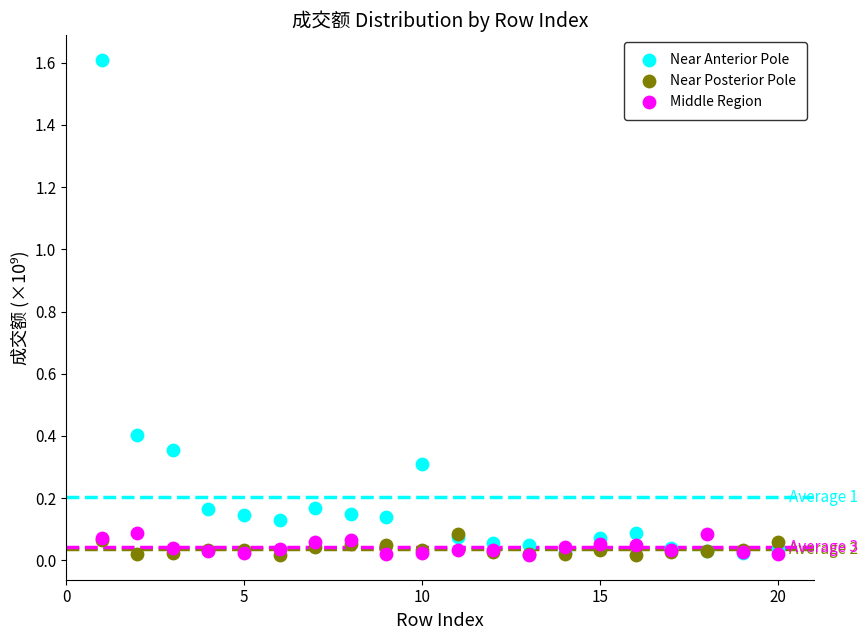

Which series contains the highest Y value?

Near Anterior Pole